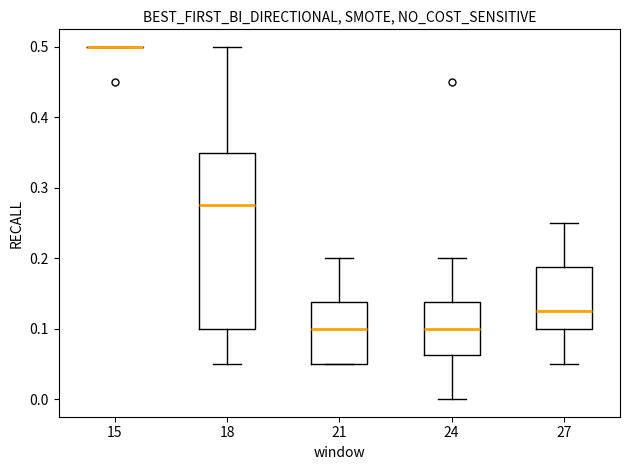

Comparing the boxes themselves (not the whiskers), which one is the tallest?

18